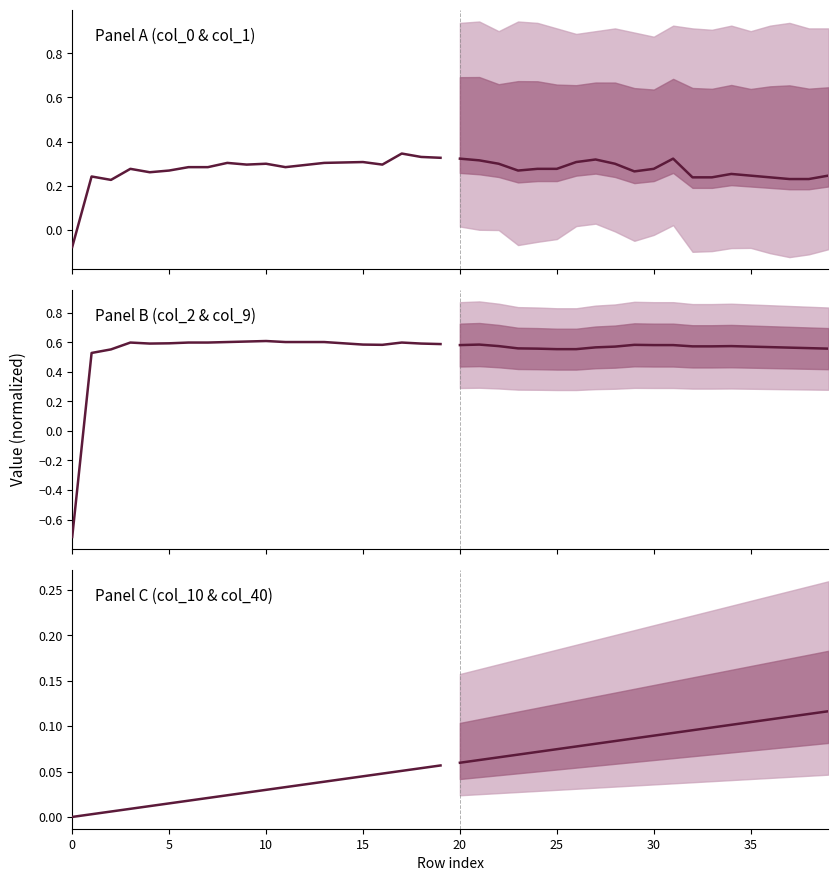

What is the sum of all Historical values?

0.6